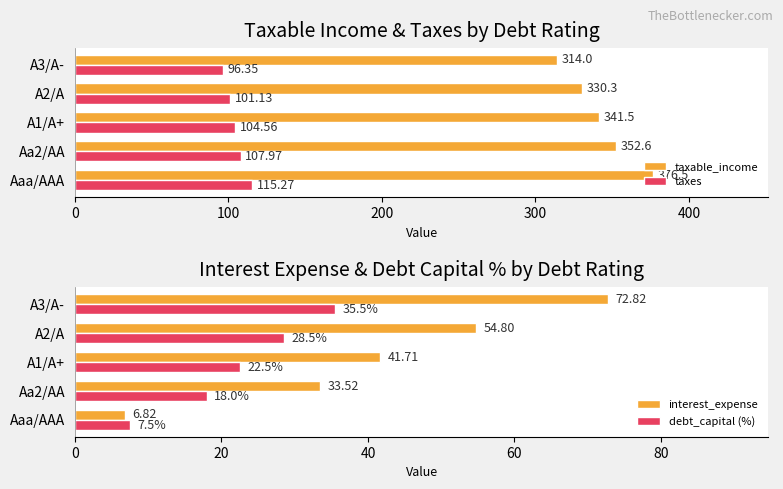

What is the sum of the interest_expense values at A1/A+ and A2/A?

96.5